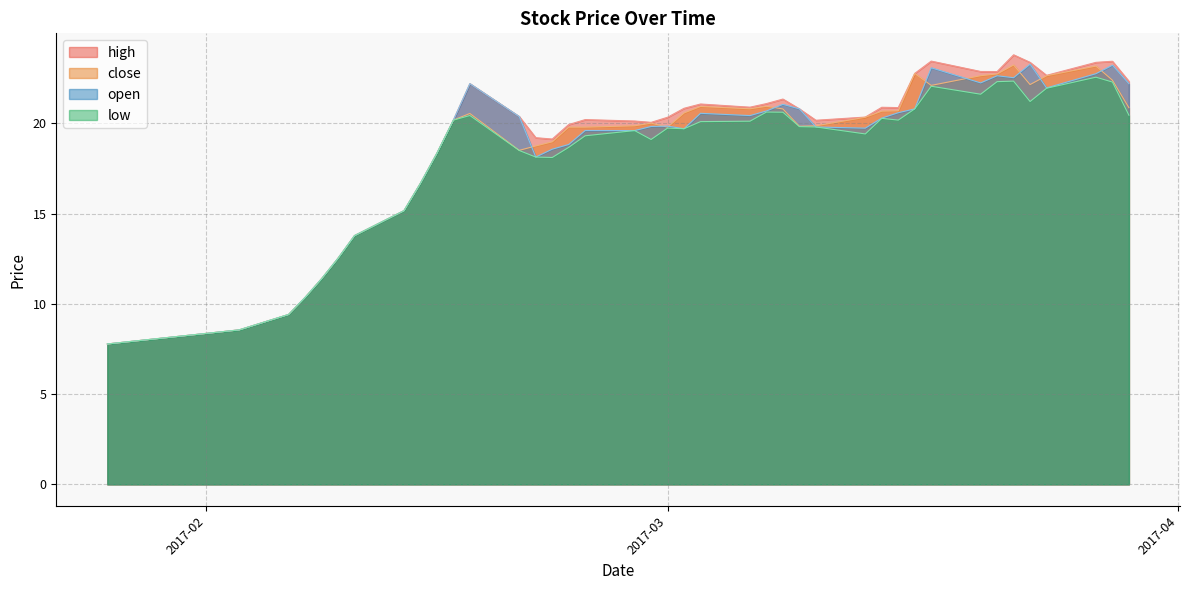

How many data points in low are less than 19?

14